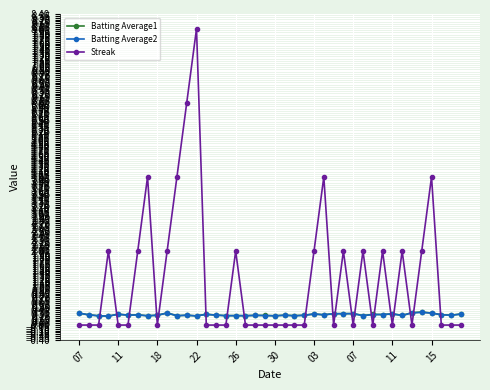

What is the maximum value shown in the chart?

8.0